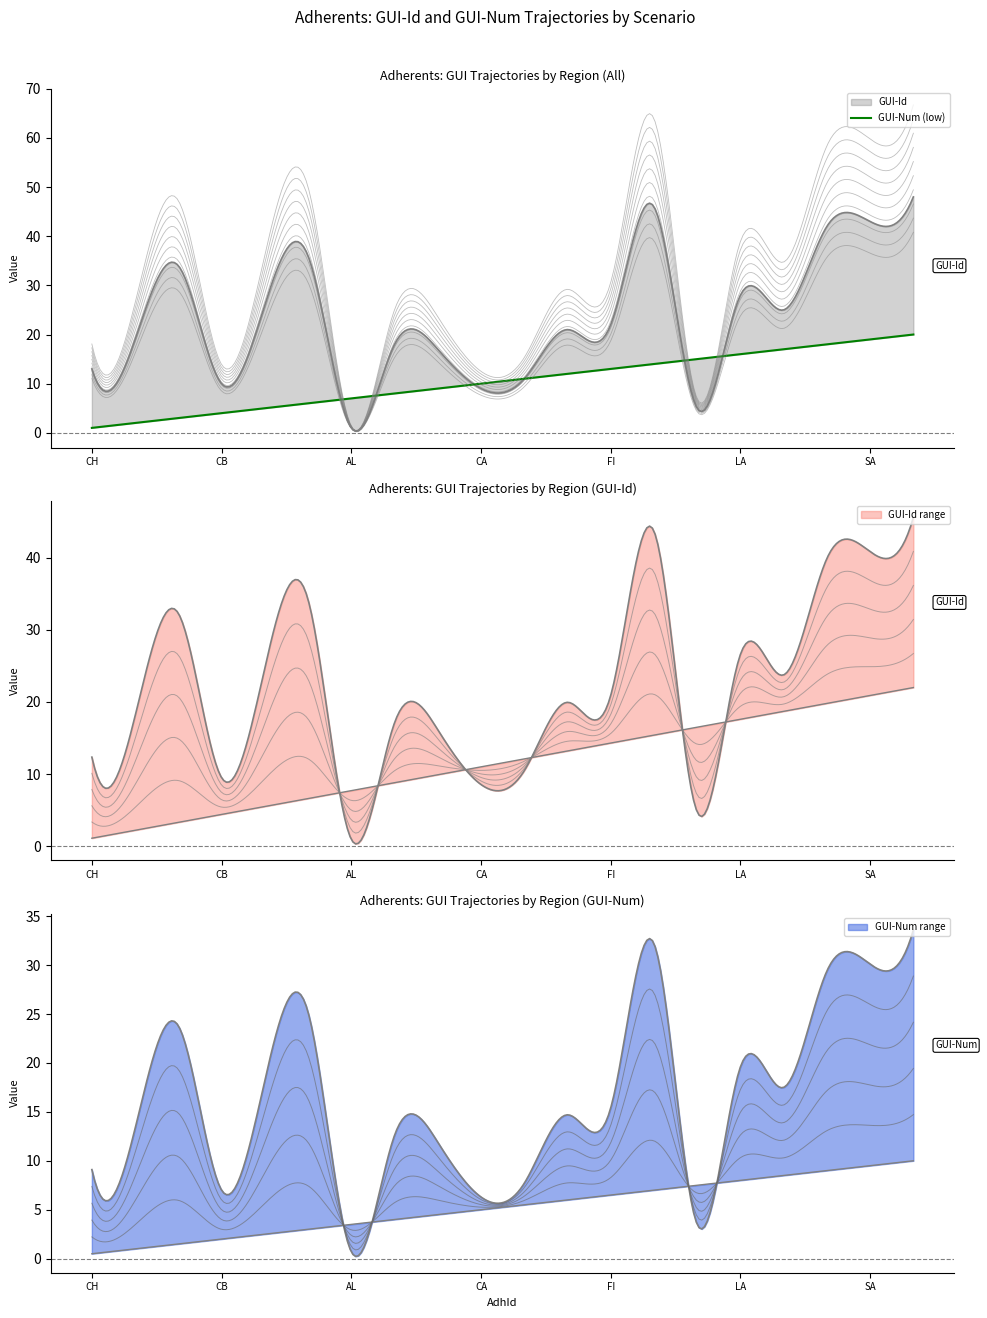

What are all the series names shown in the legend?

GUI-Id, GUI-Num